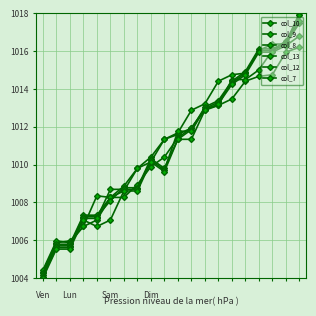

At which label does col_9 first exceed 1011?

9